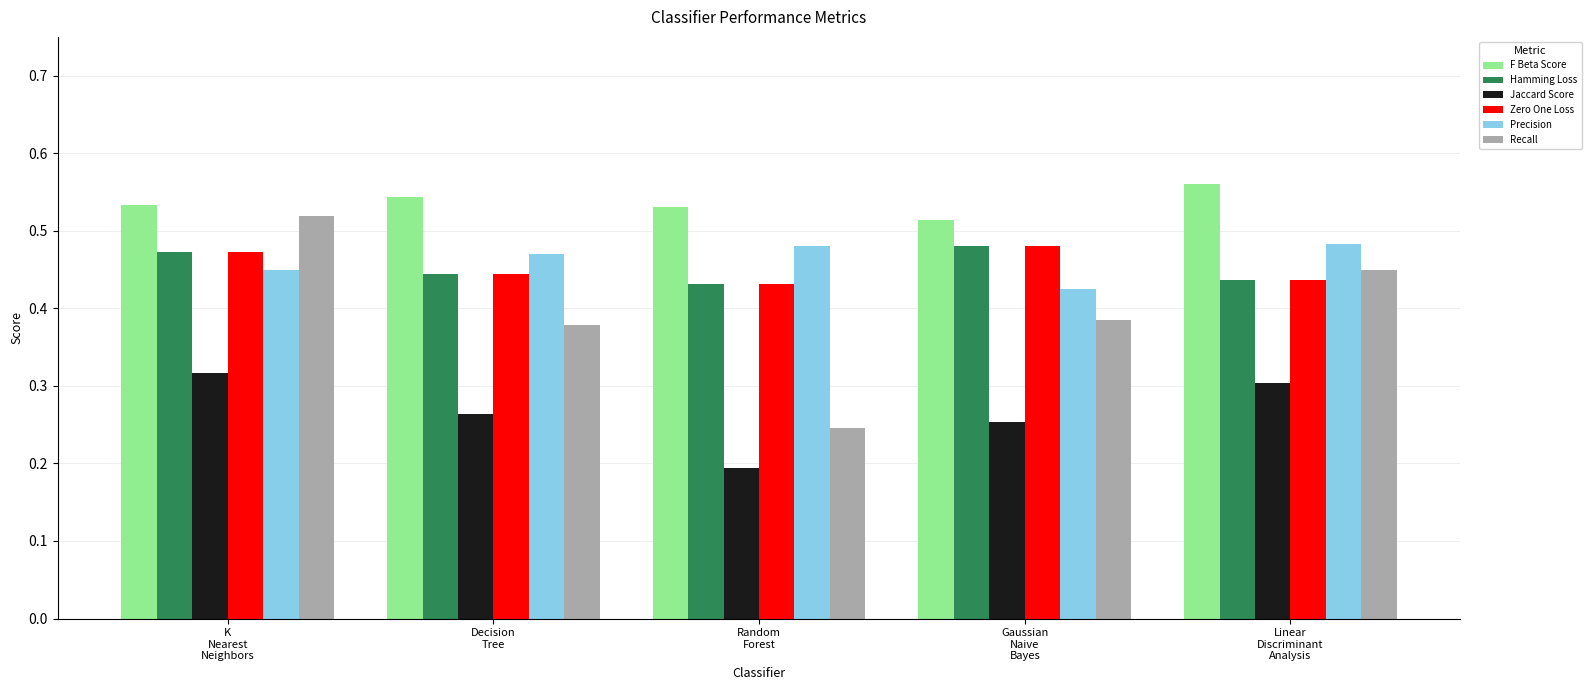

The Jaccard Score series shows 0.5 at Linear
Discriminant
Analysis. True or false?

False